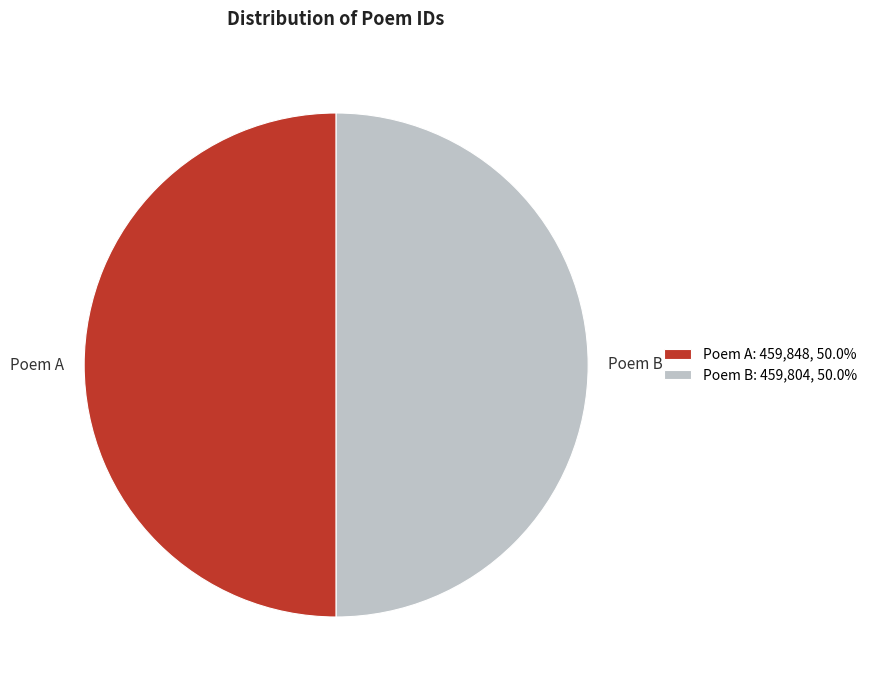

Combined, do Poem B and Poem A account for over 50%?

Yes